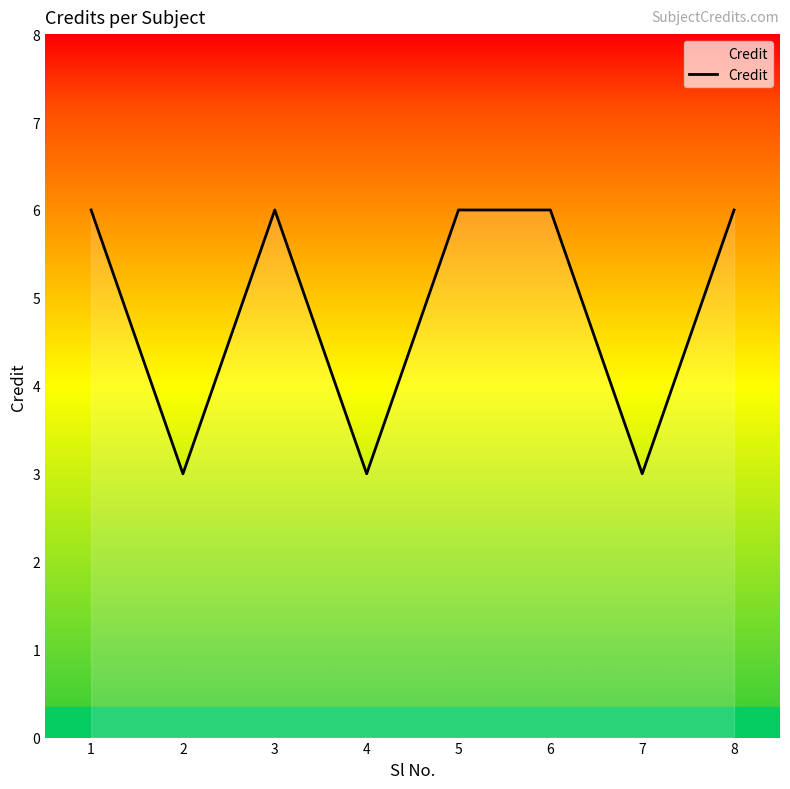

The value at 1 is 11. True or false?

False